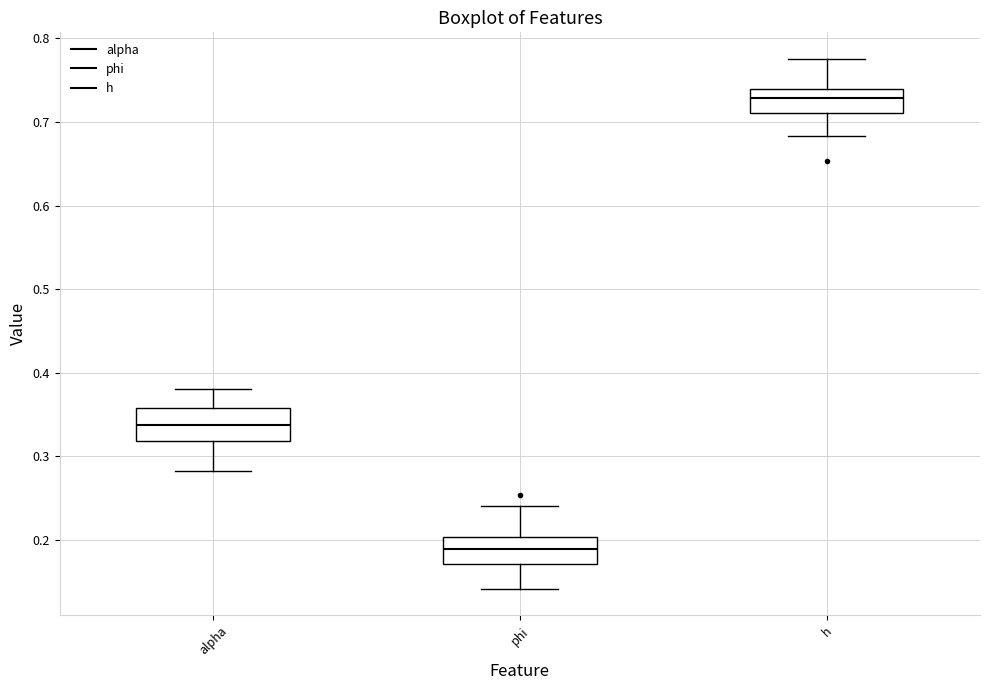

Where does the upper whisker of the box for phi end on the y-axis? The values are not printed on the chart, so give them approximately, as read against the axis.

0.24